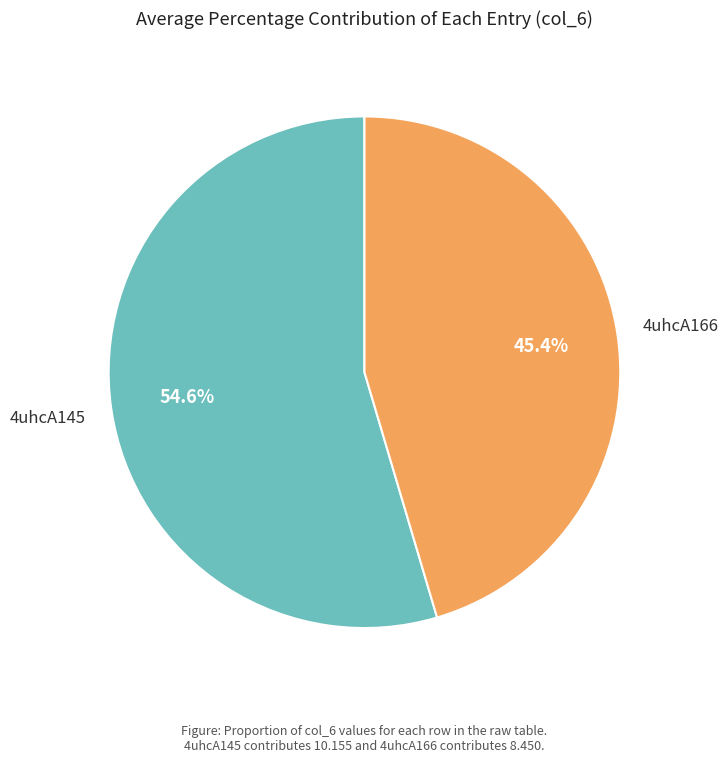

To the nearest percent, what is the difference between the largest and smallest slice percentages?

9%